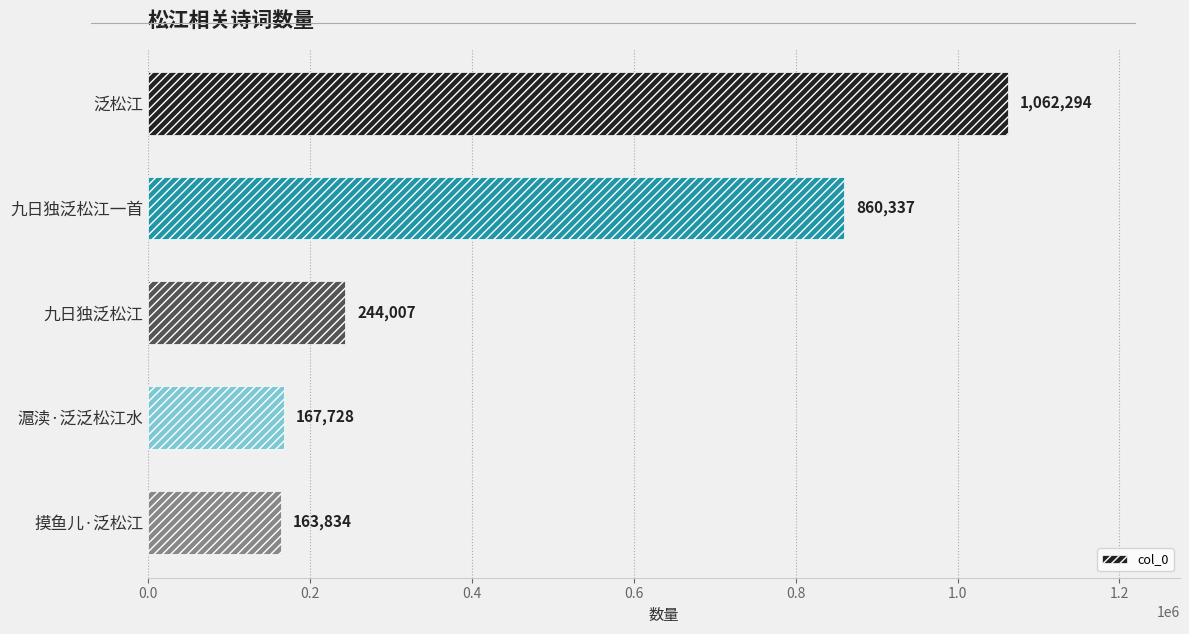

Reading top to bottom, list all the values displayed in this chart.

1062294	860337	244007	167728	163834